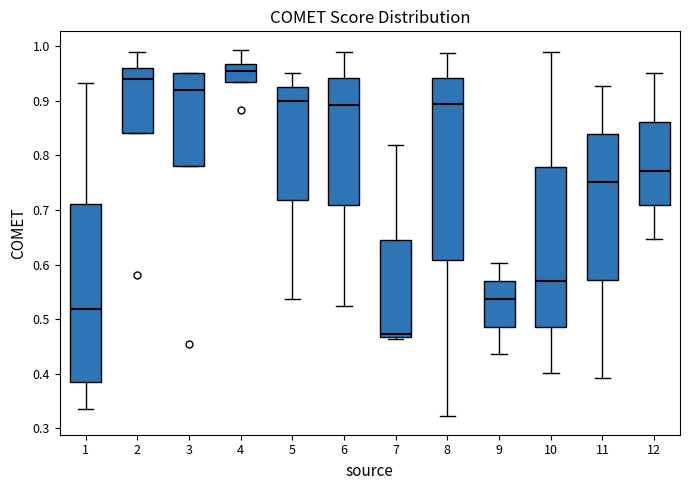

Where is the upper edge of the box at x = 7 on the y-axis? The values are not printed on the chart, so give them approximately, as read against the axis.

0.65